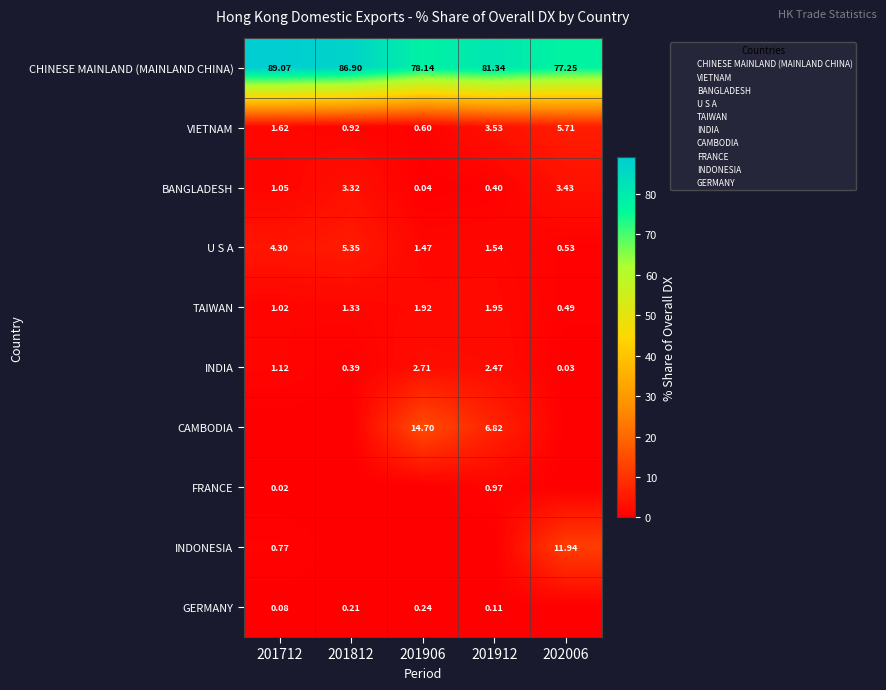

Rank the series at 201912 from lowest to highest value.

INDONESIA, GERMANY, BANGLADESH, FRANCE, U S A, TAIWAN, INDIA, VIETNAM, CAMBODIA, CHINESE MAINLAND (MAINLAND CHINA)